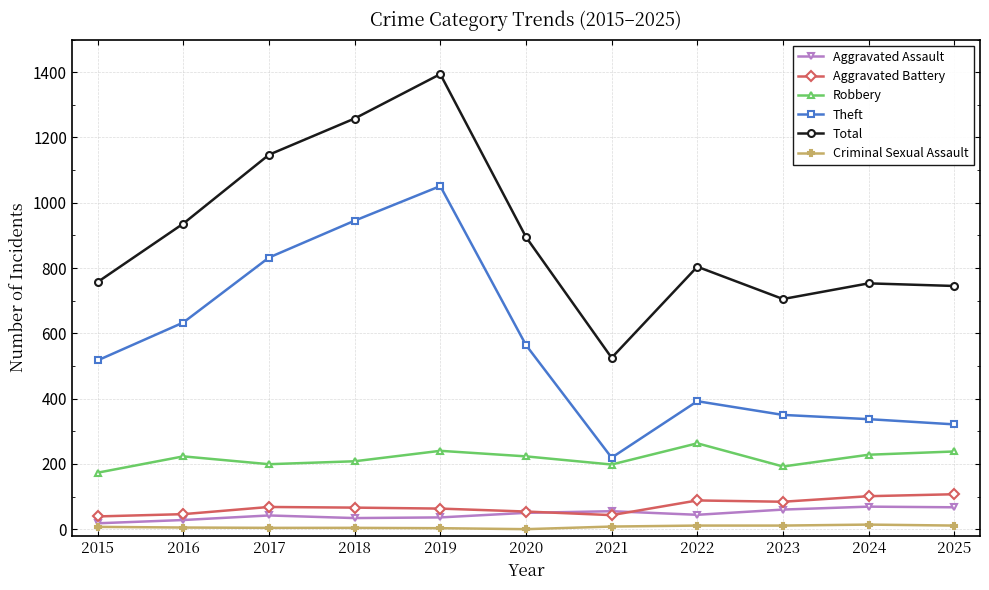

The value of Aggravated Battery at 2025 is 107. True or false?

True